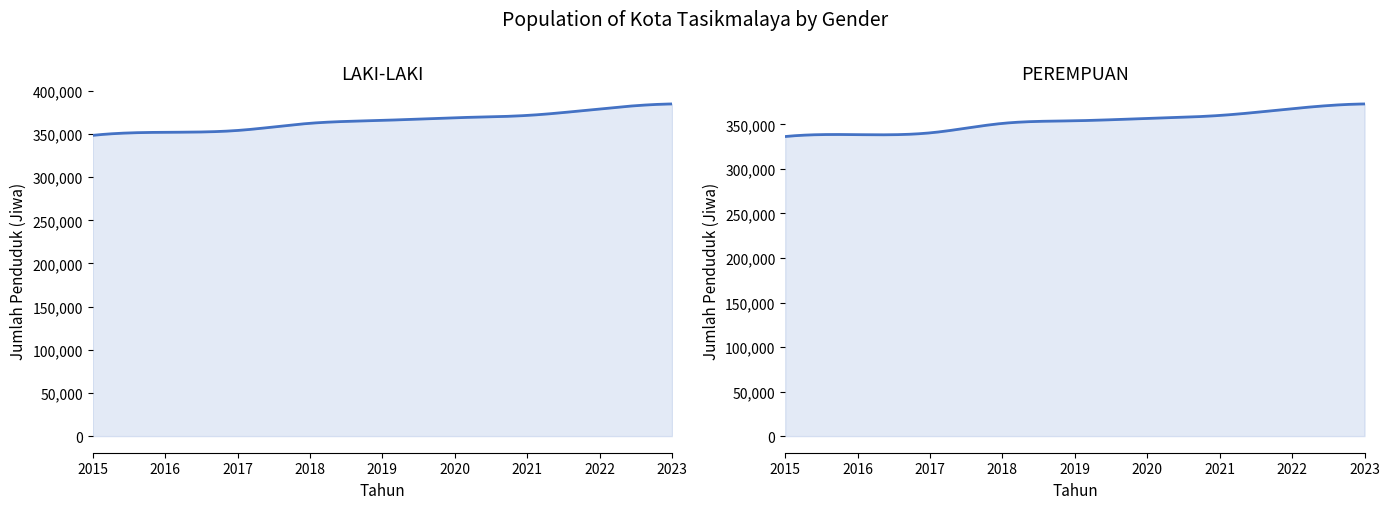

Reading left to right, extract all data points from this chart.

LAKI-LAKI: 2015=348402	2016=351960	2017=354084	2018=362383	2019=365766	2020=368850	2021=371511	2022=379050	2023=384805
PEREMPUAN: 2015=336417	2016=338535	2017=340526	2018=351154	2019=354116	2020=356711	2021=360095	2022=367660	2023=373010